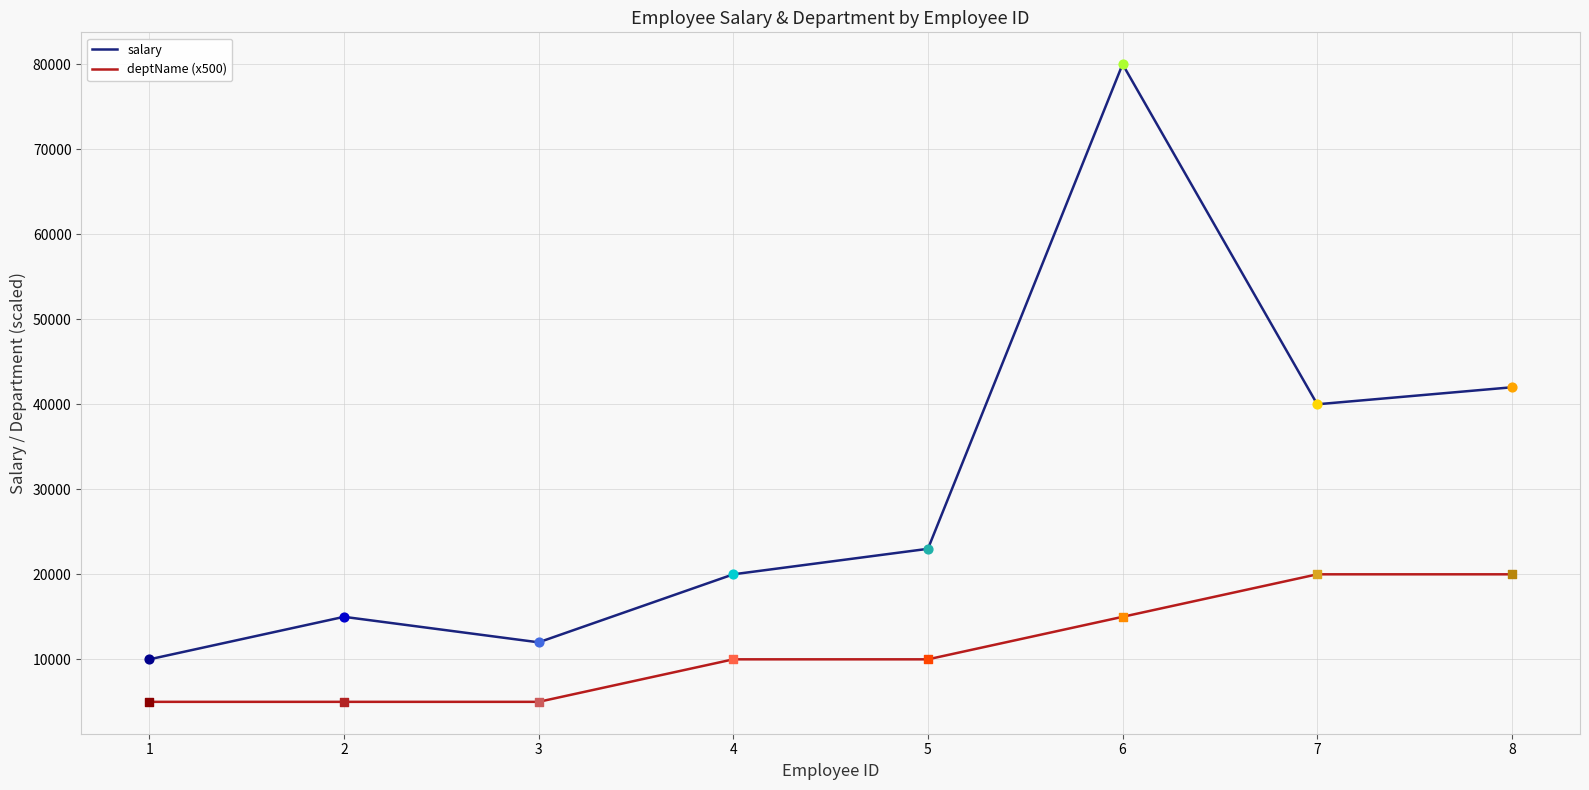

What are all the series names shown in the legend?

salary, deptName (x500)